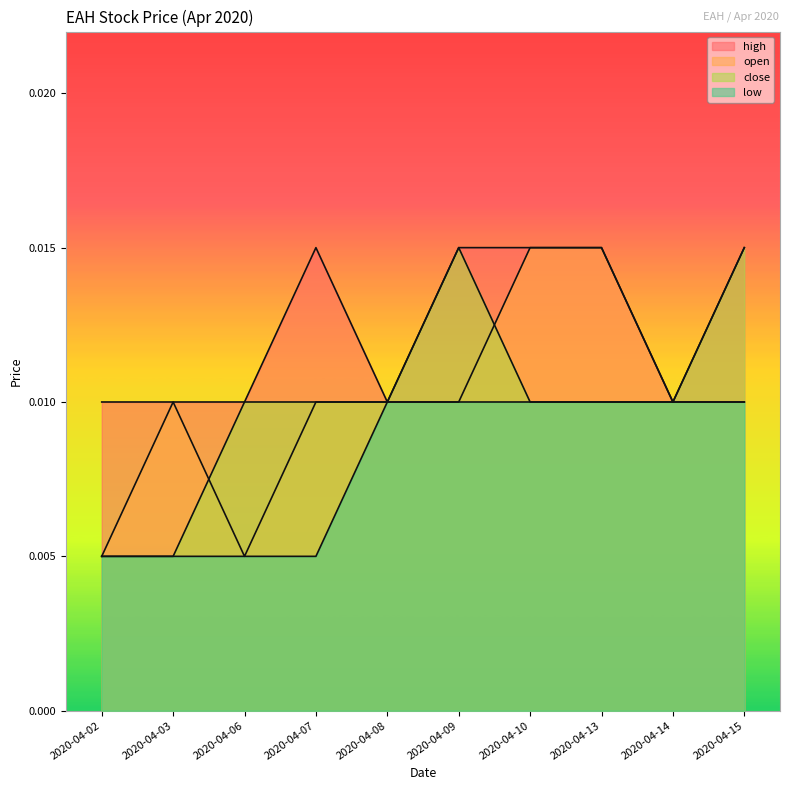

At how many categories does at least one series exceed 0?

10